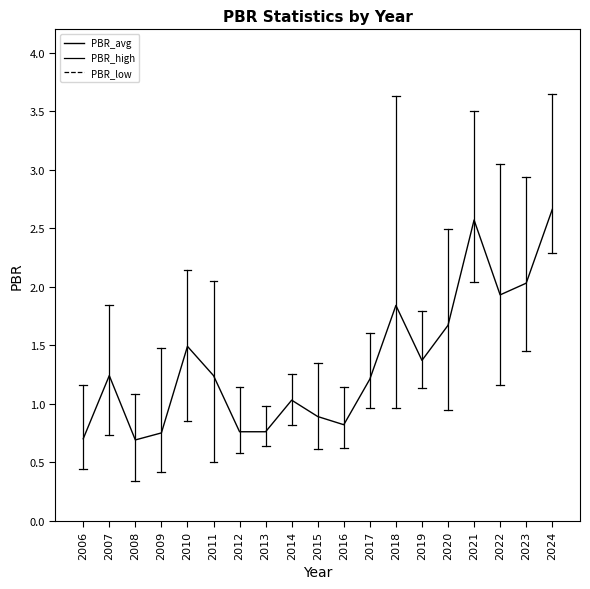

Where is the first local minimum?

2008